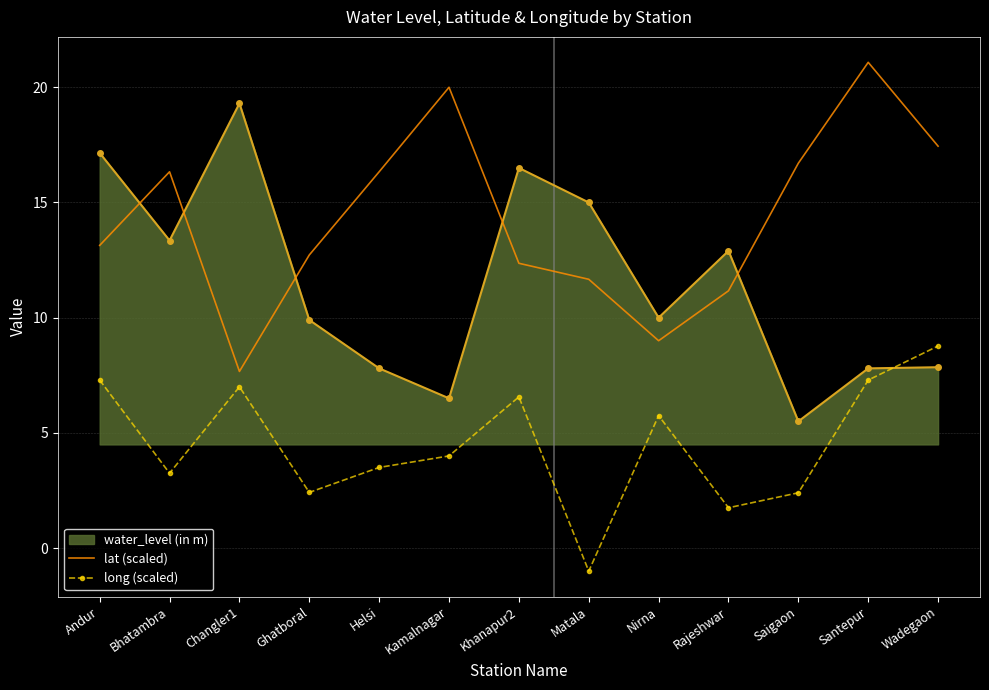

What is the difference between the second highest and minimum values in the long (scaled) series?

8.3